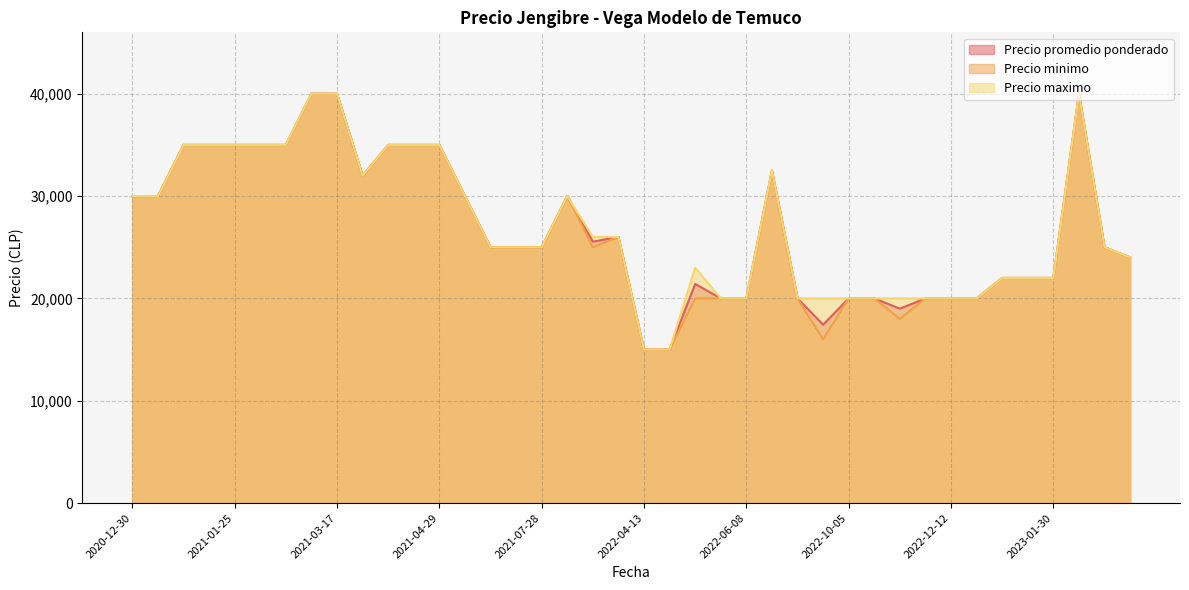

What is the sum of the Precio minimo values at 2022-11-03 and 2022-12-12?

38000